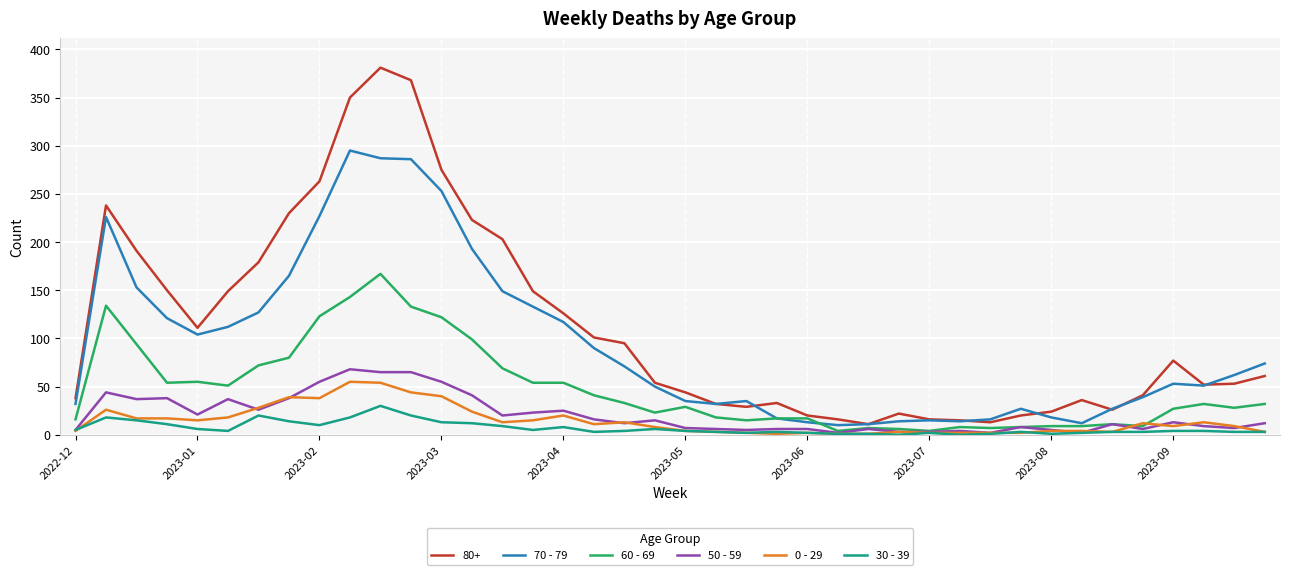

Which series has the largest total across all categories?

80+